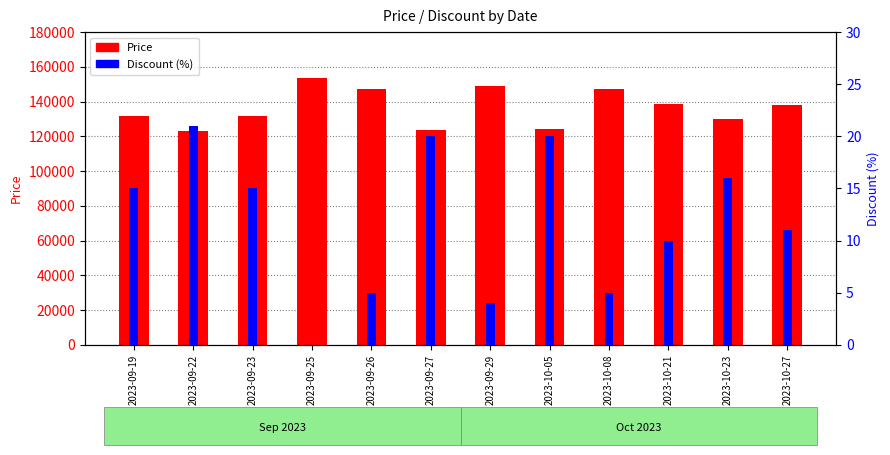

At how many categories does at least one series exceed 111792?

12